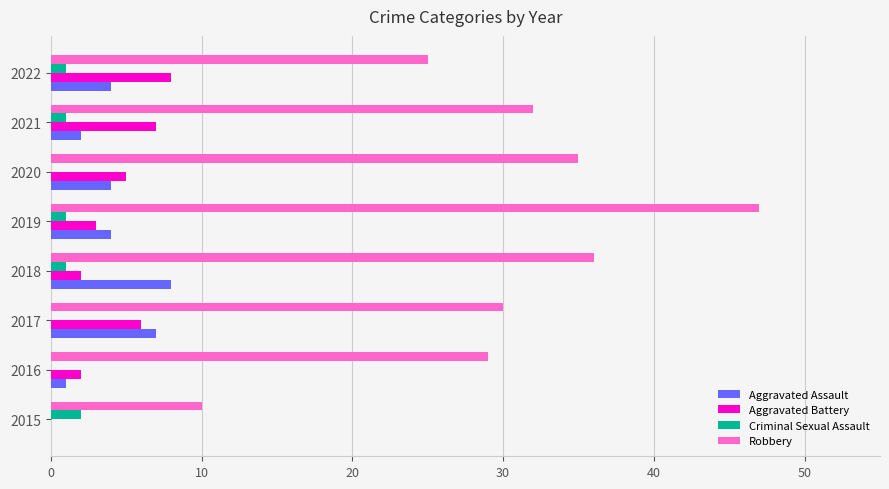

Where is Robbery nearest to the value 28?

2016